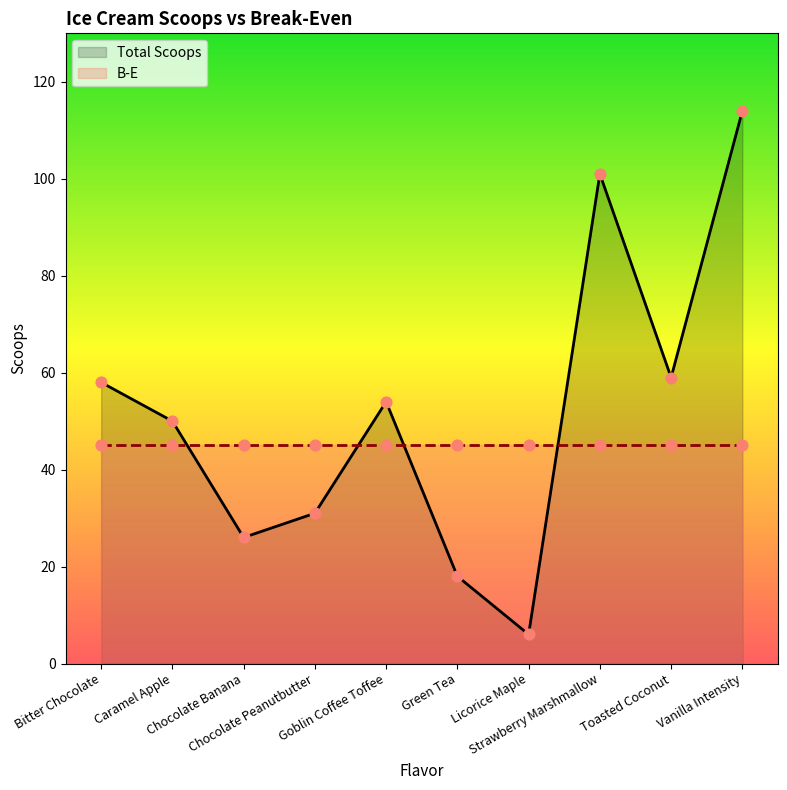

Between Toasted Coconut and Green Tea, which is larger?

Toasted Coconut